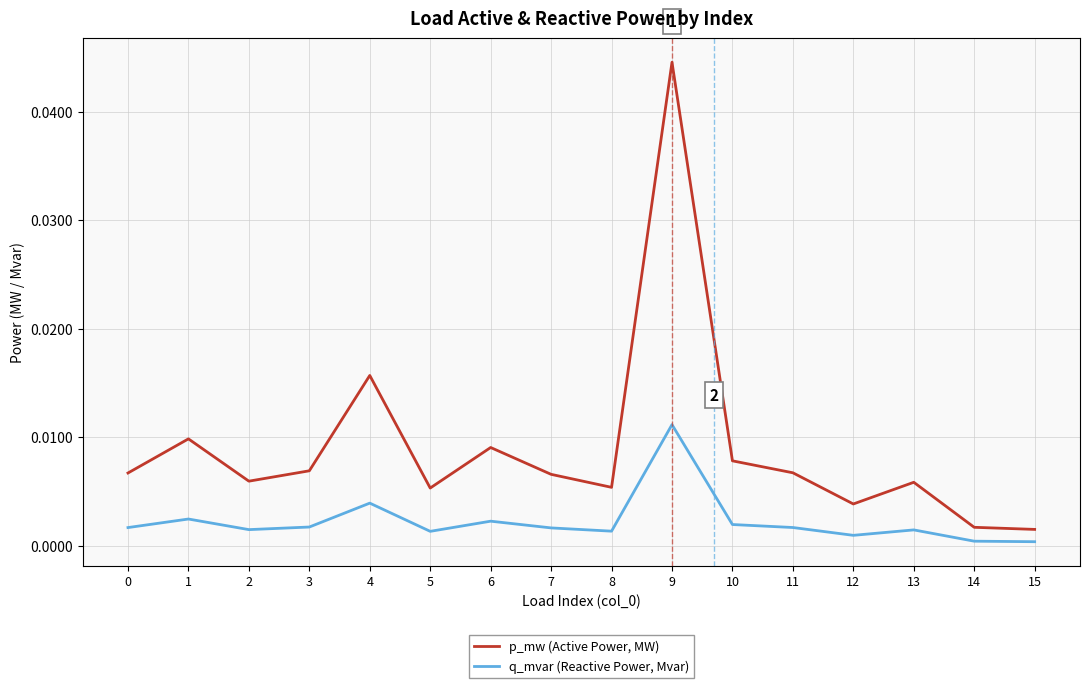

List the series in order of their overall mean, lowest first.

q_mvar (Reactive Power, Mvar), p_mw (Active Power, MW)